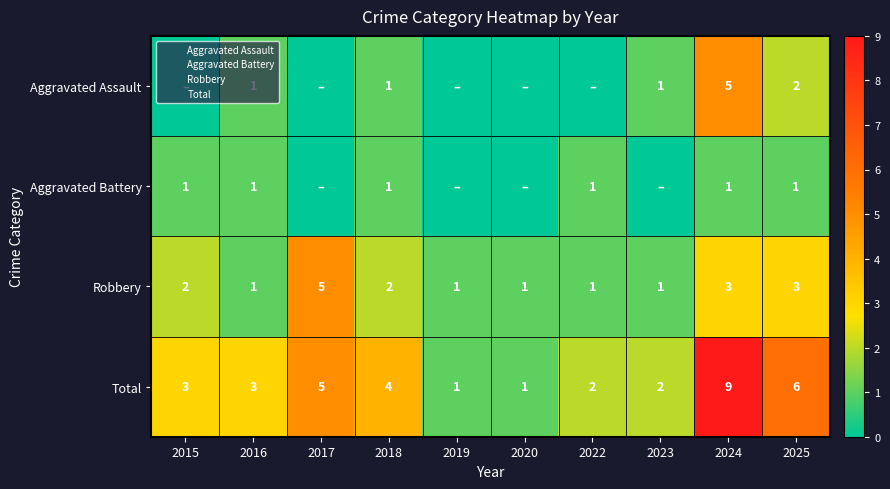

Which series changed the most between 2015 and 2018?

Aggravated Assault